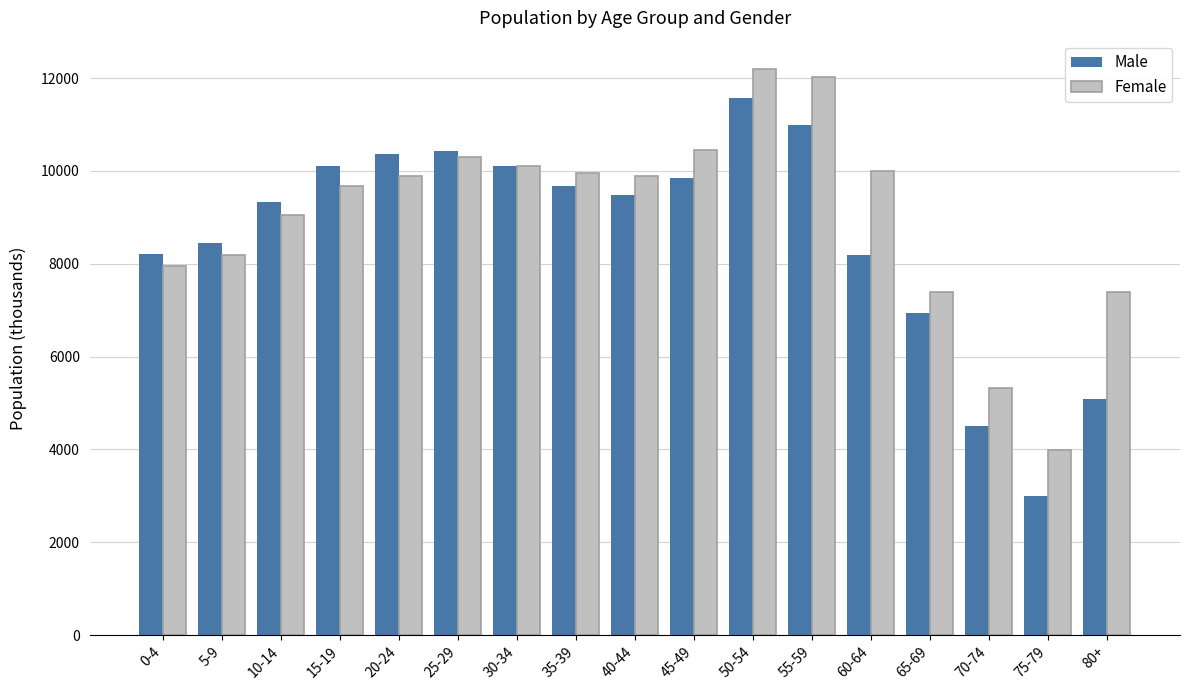

What is the difference between the highest and lowest values at 25-29?

132.6